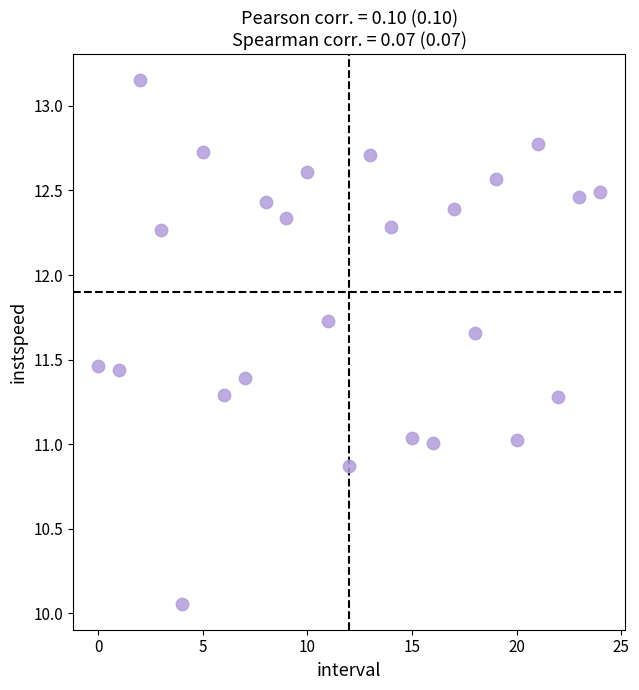

What is the range of Y values (max minus min)?

3.1